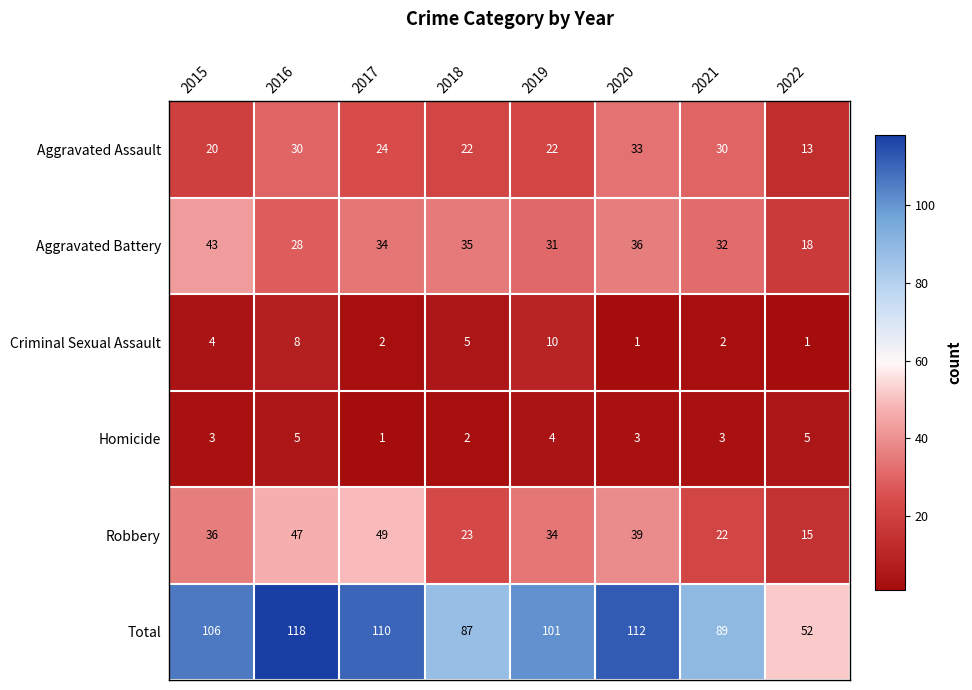

The value of Criminal Sexual Assault at 2015 is 2. True or false?

False